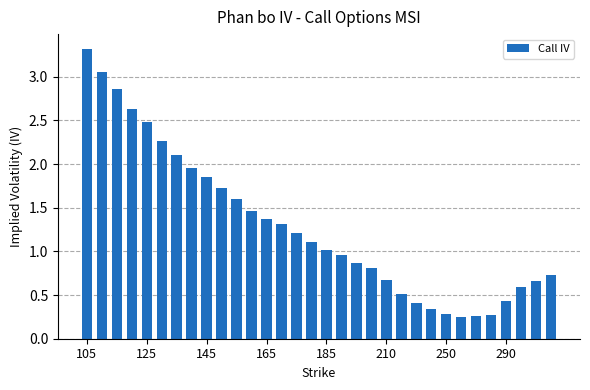

What is the greatest value displayed?

3.3